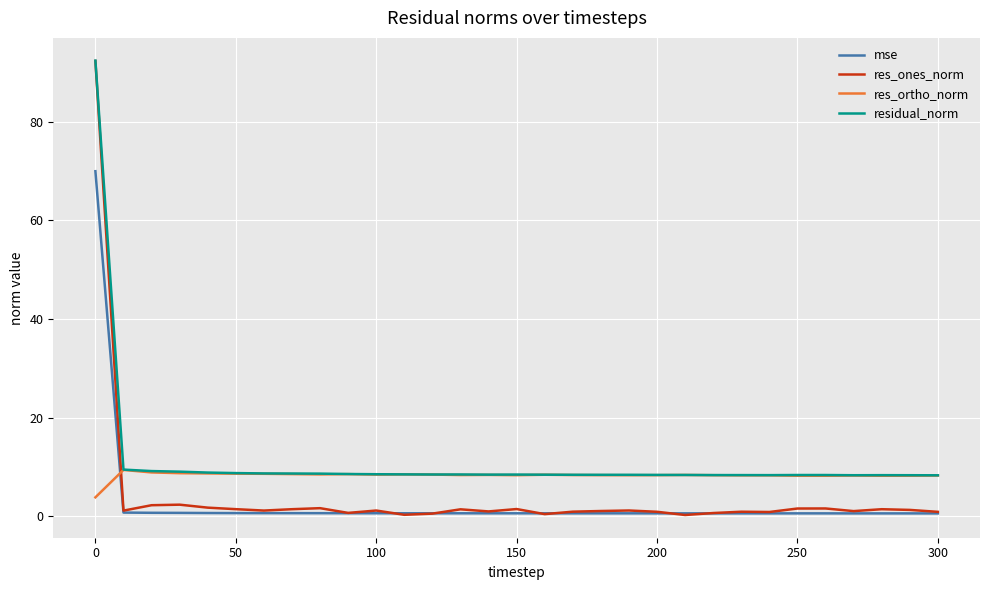

True or false: residual_norm and mse cross at least once.

False